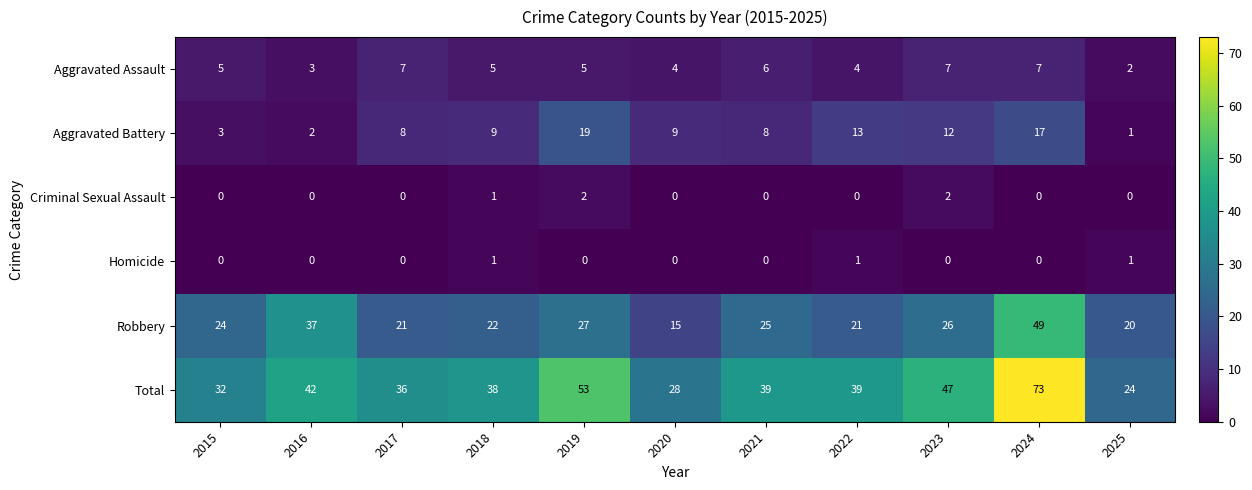

Rank the series at 2019 from lowest to highest value.

Homicide, Criminal Sexual Assault, Aggravated Assault, Aggravated Battery, Robbery, Total